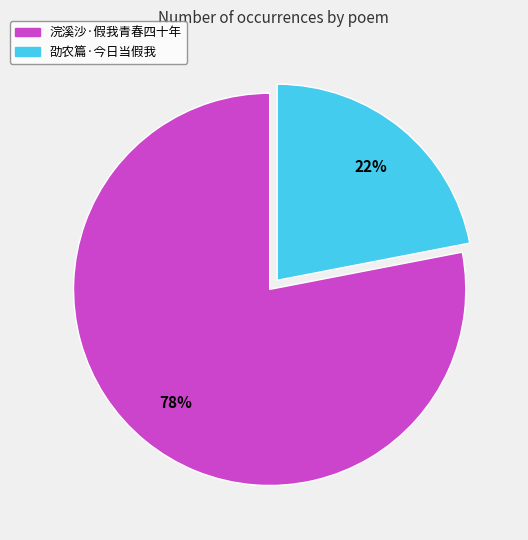

To the nearest percent, what is the difference between the largest and smallest slice percentages?

56%